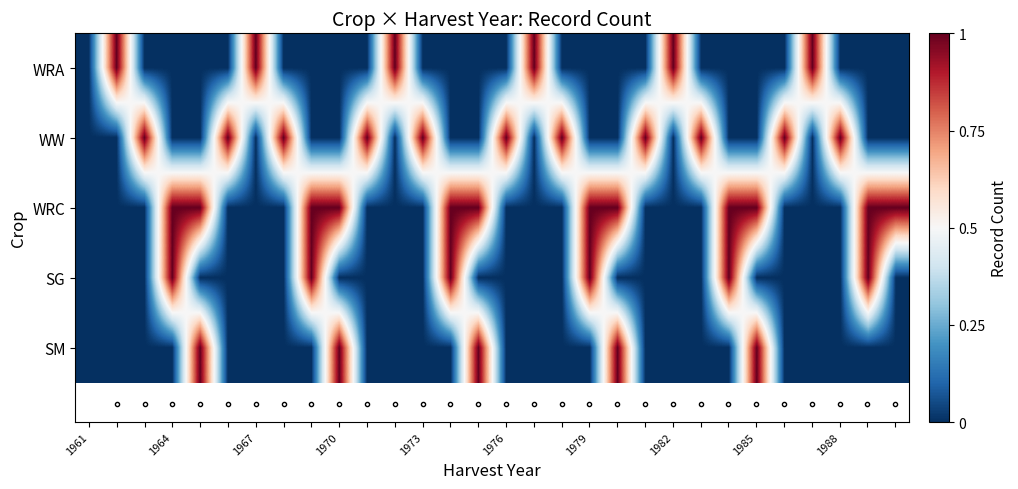

What is the maximum value shown in the chart?

1